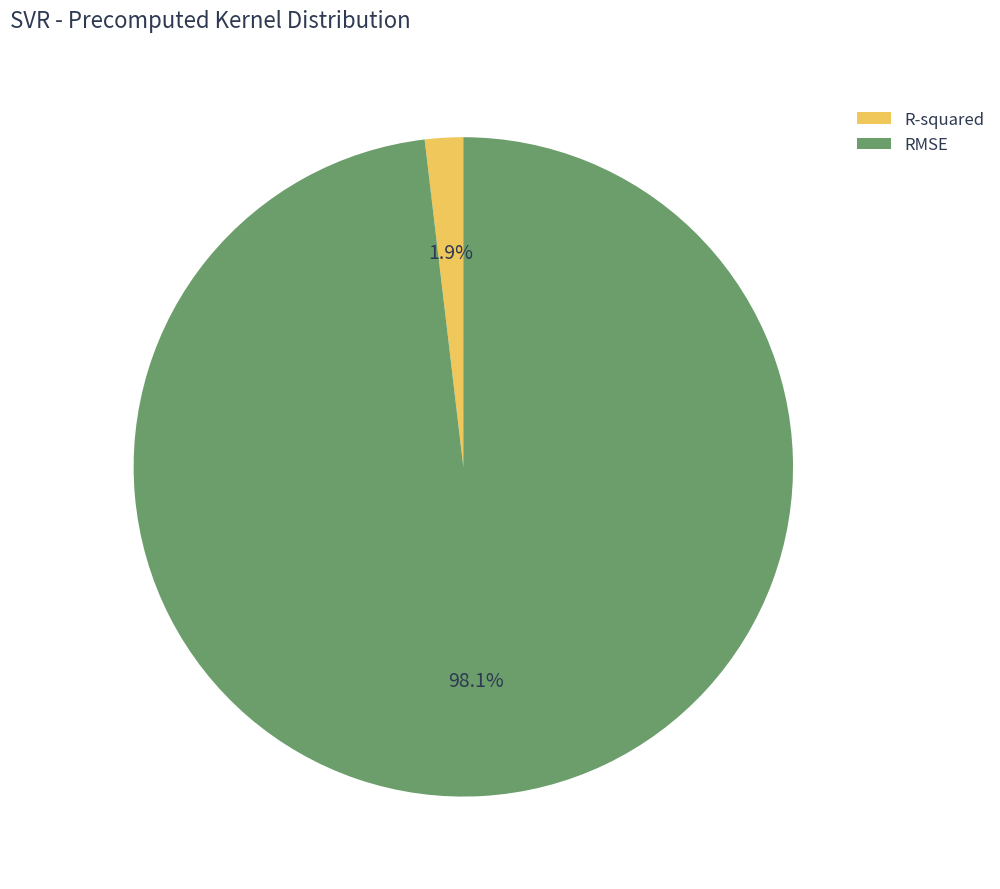

Which has a higher value, R-squared or RMSE?

RMSE